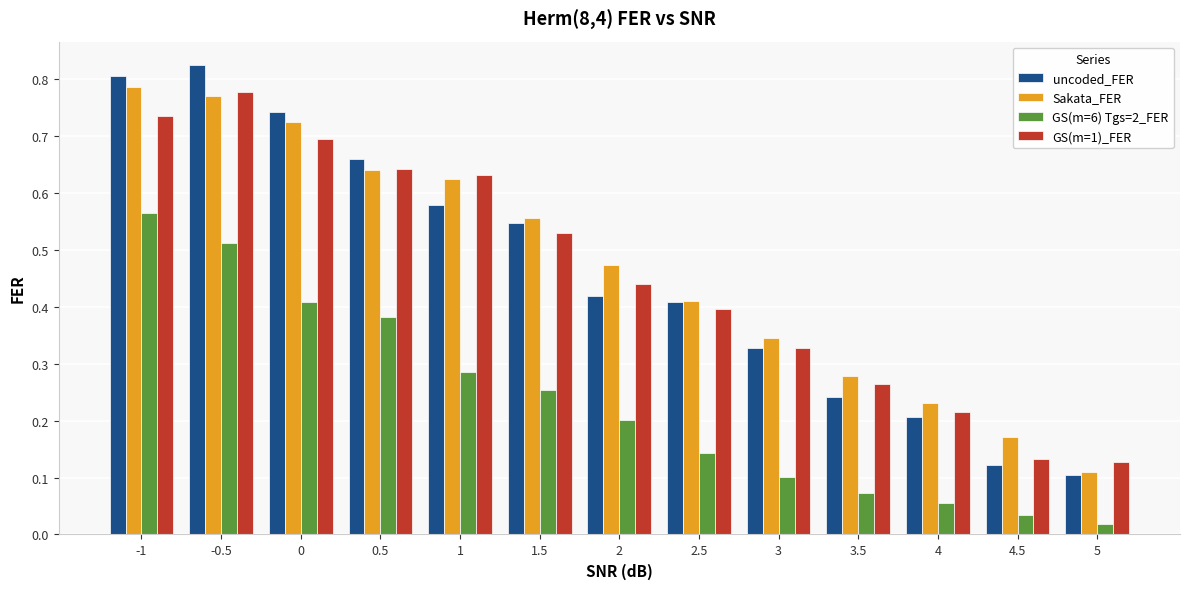

What are all the series names shown in the legend?

uncoded_FER, Sakata_FER, GS(m=6) Tgs=2_FER, GS(m=1)_FER